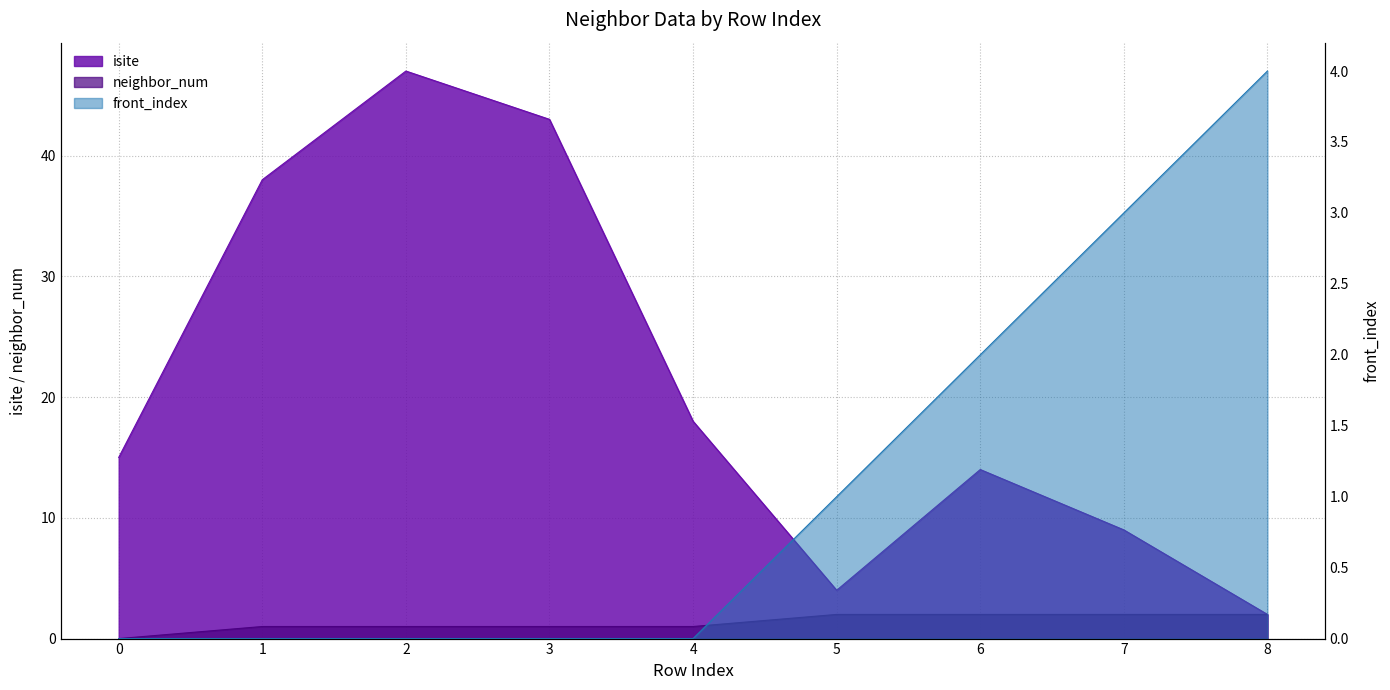

At which category does isite reach its first local peak?

2